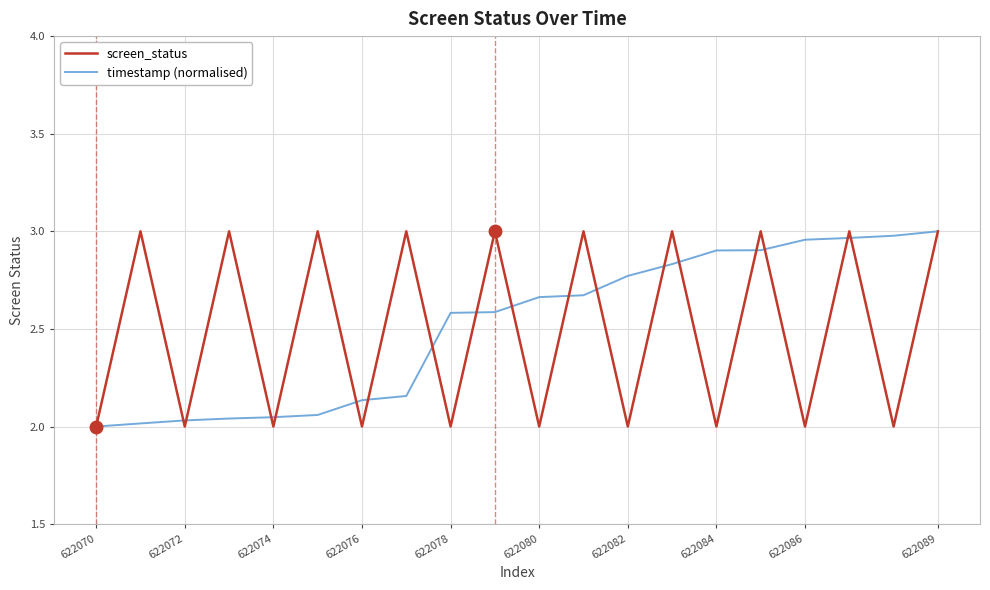

Is the value of screen_status at 622078 greater than the value of timestamp (normalised) at 622080?

No